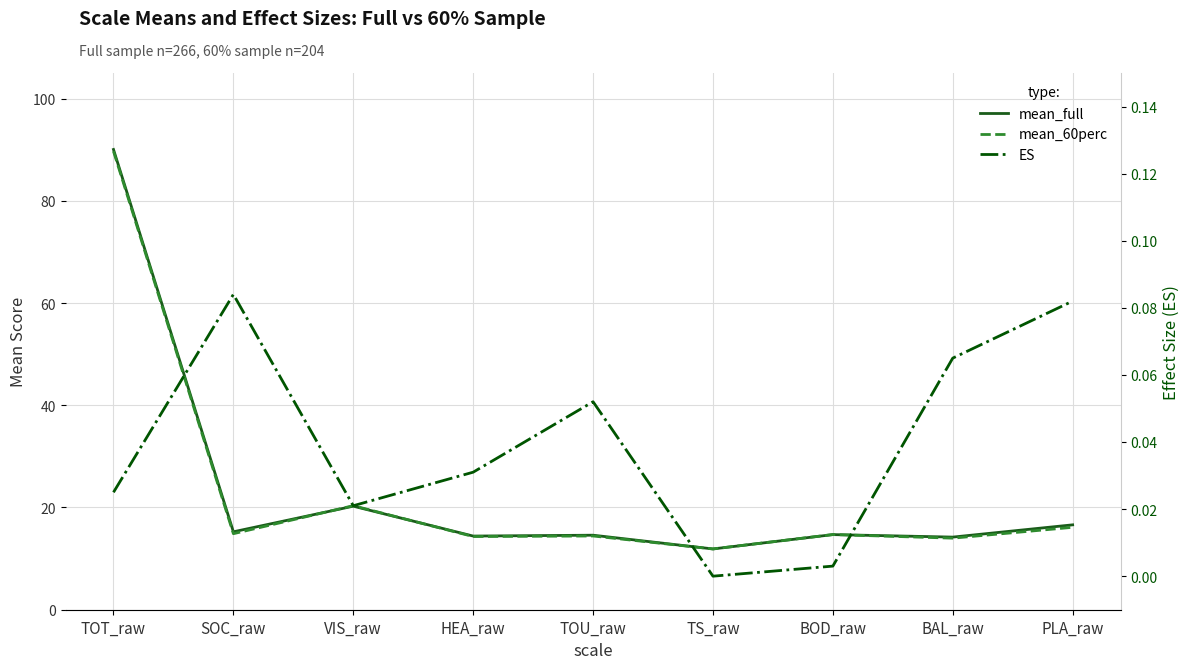

The value of mean_60perc at TOU_raw is 25.9. True or false?

False